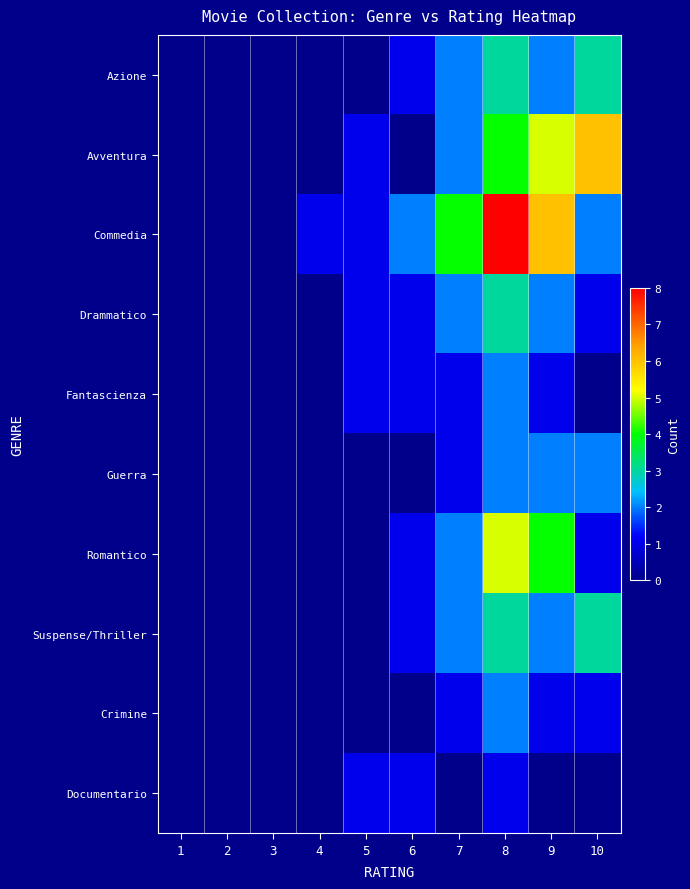

How many data points does each series have?

10